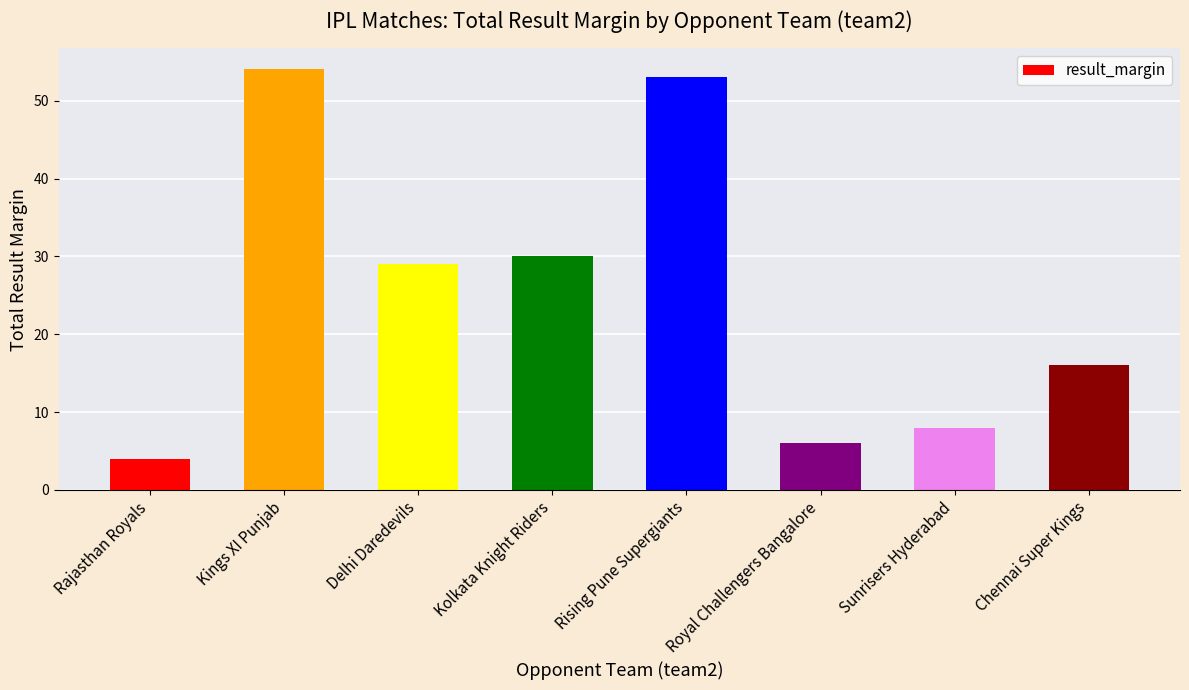

What is the label of the 7th bar from the left?

Sunrisers Hyderabad